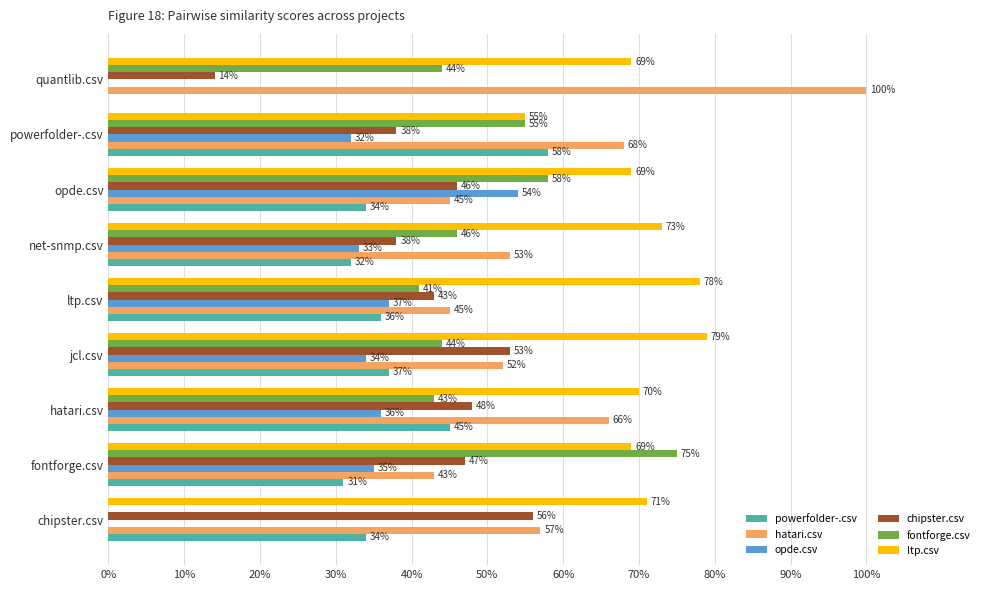

What are all the series names shown in the legend?

powerfolder-.csv, hatari.csv, opde.csv, chipster.csv, fontforge.csv, ltp.csv